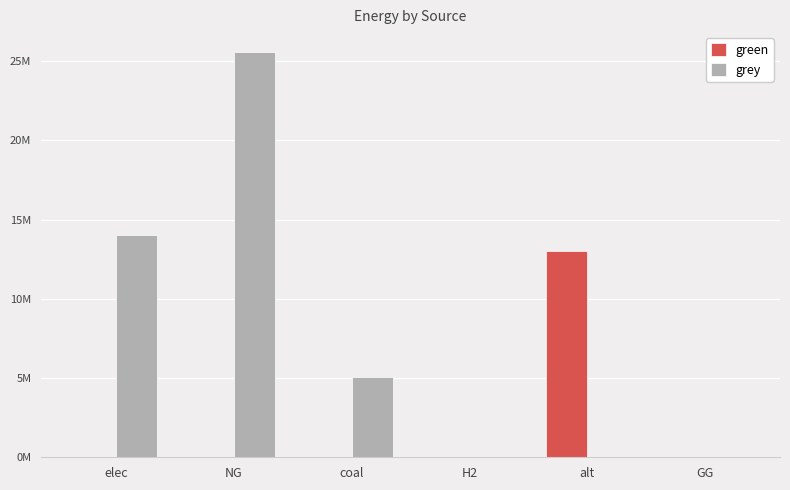

Reading left to right, list all the values displayed in this chart.

green: 0.0	0.0	0.0	0.0	13041579.4	0.0
grey: 14058468.1	25556848.2	5039256.6	0.0	0.0	0.0